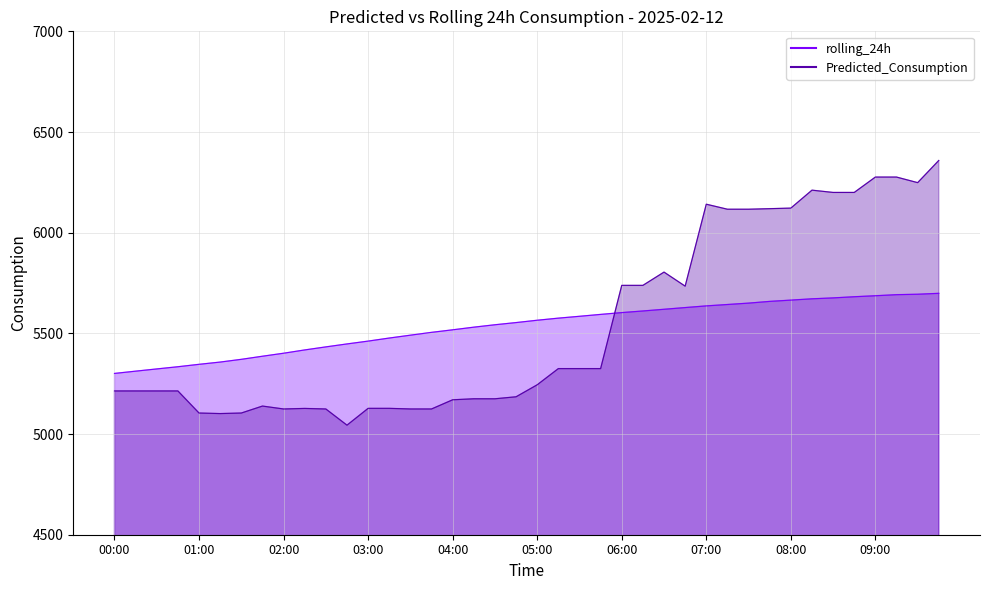

What is the sum of the Predicted_Consumption values at 08:45 and 06:15?

11938.3